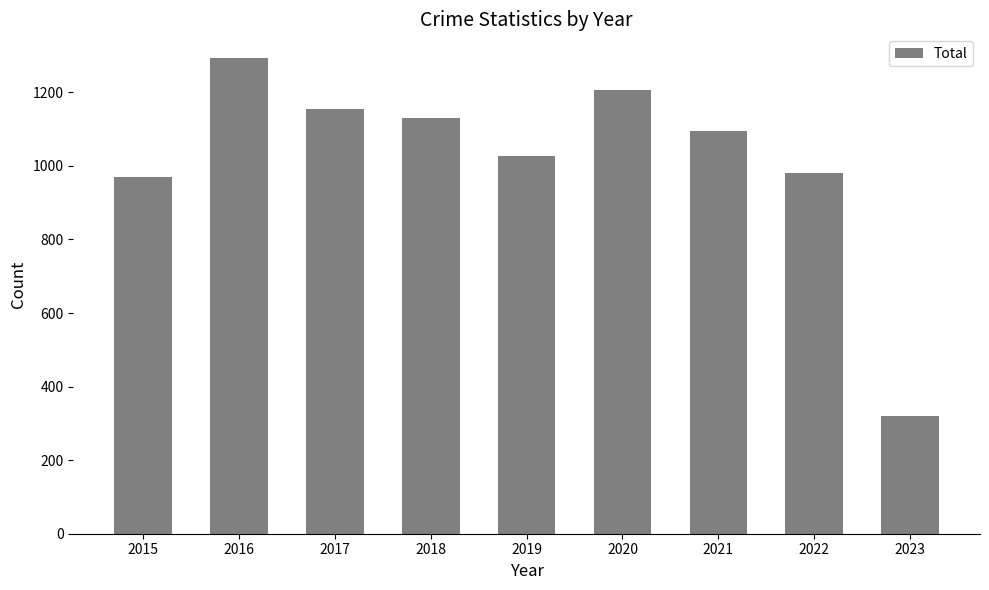

What is the change in value from 2019 to 2022?

-47